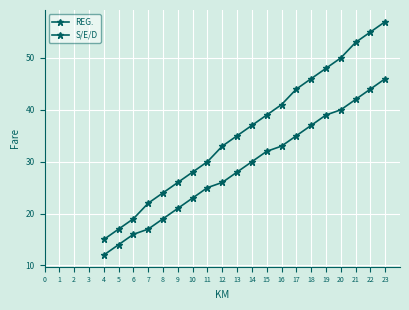

How many categories are shown in the chart?

20